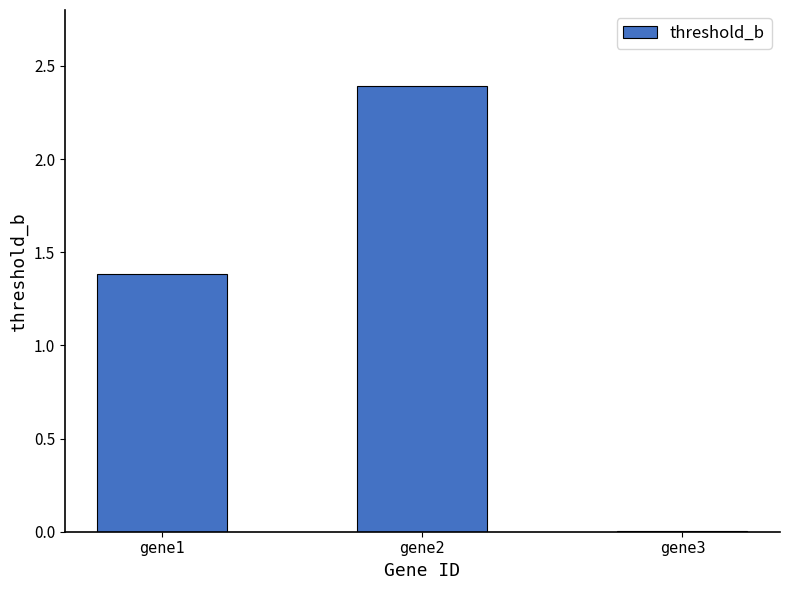

What is the average value?

1.3